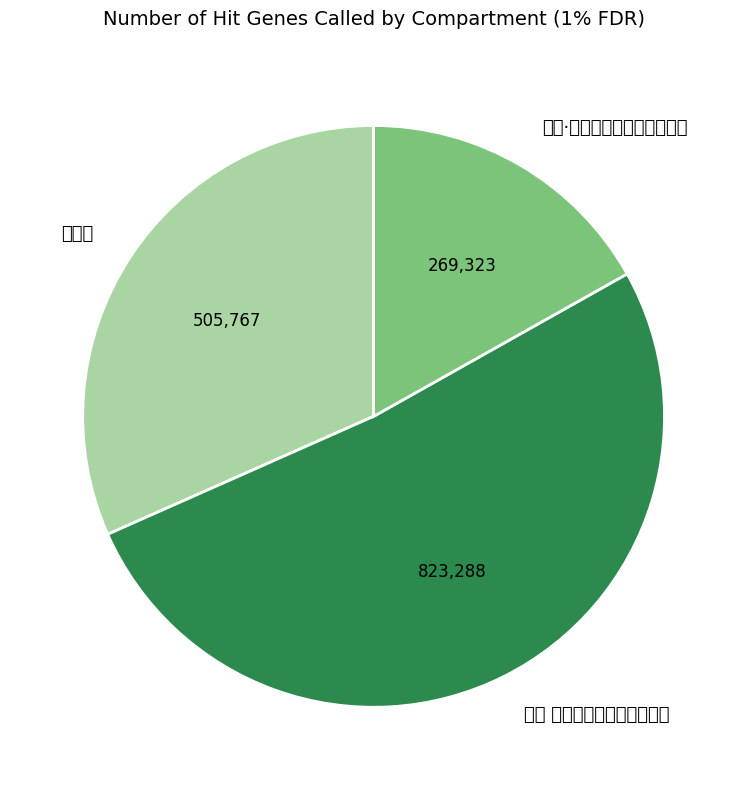

What is the total percentage of 双丽图 and 西河 金阊佳丽图，次周清真韵?

83.2%